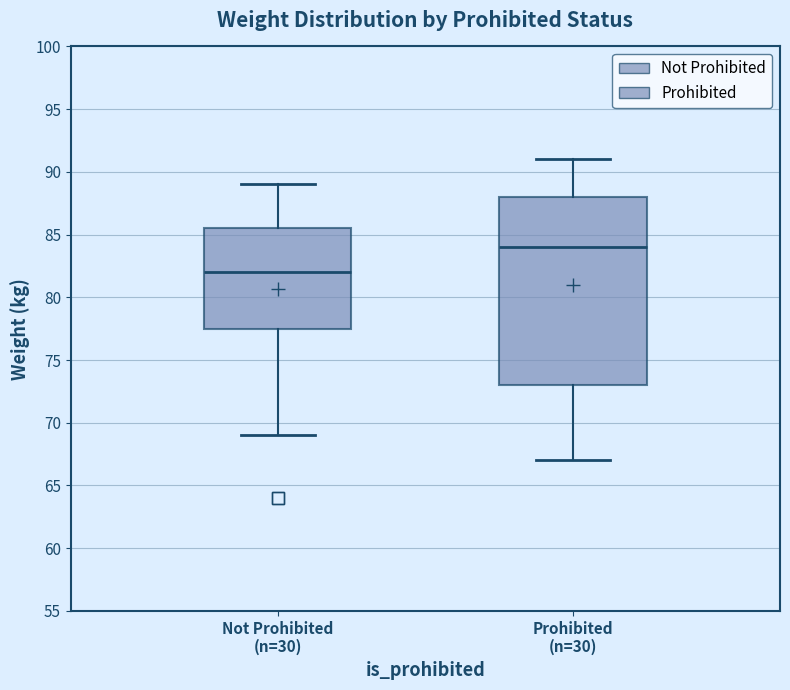

Reading left to right, transcribe this box plot: for each box, give where its median line is, the range the box spans, and where its two whiskers end, as read against the y-axis. The values are not printed on the chart, so give them approximately, as read against the axis.

Not Prohibited (n=30): median 82.0, box 77.5 to 85.5, whiskers 69.0 to 89.0
Prohibited (n=30): median 84.0, box 73.0 to 88.0, whiskers 67.0 to 91.0